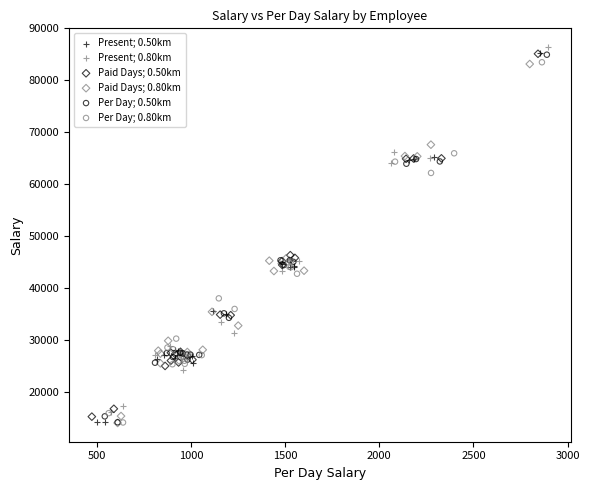

What are all the series names shown in the legend?

Present; 0.50km, Present; 0.80km, Paid Days; 0.50km, Paid Days; 0.80km, Per Day; 0.50km, Per Day; 0.80km